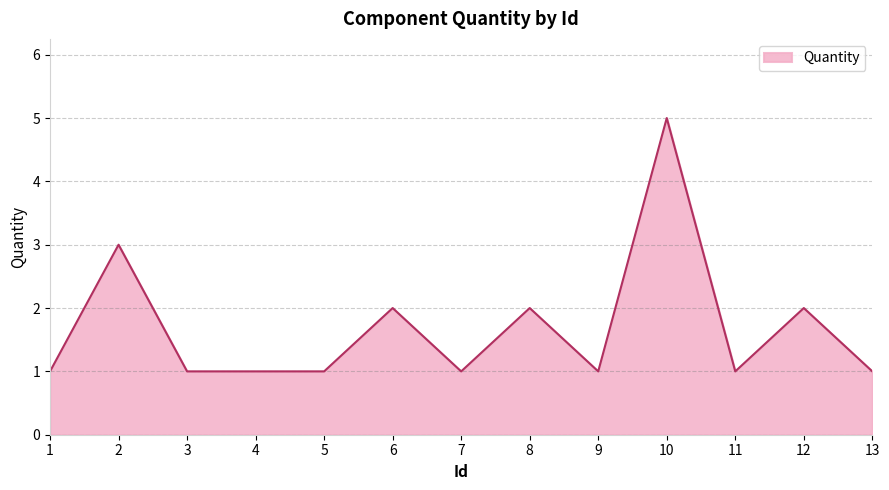

At which category does the chart reach its peak across all series?

10